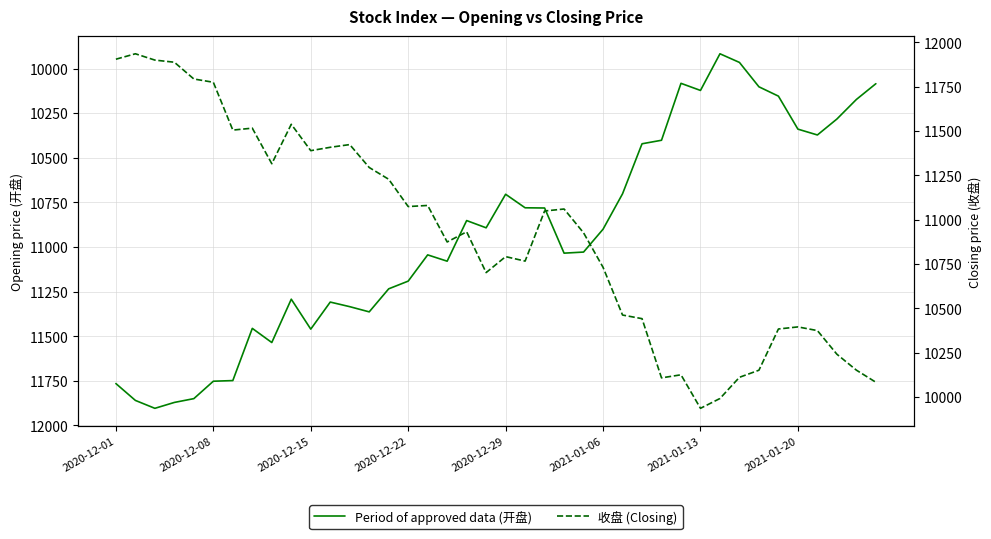

The value of Period of approved data (开盘) at 2021-01-06 is 10900.5. True or false?

True